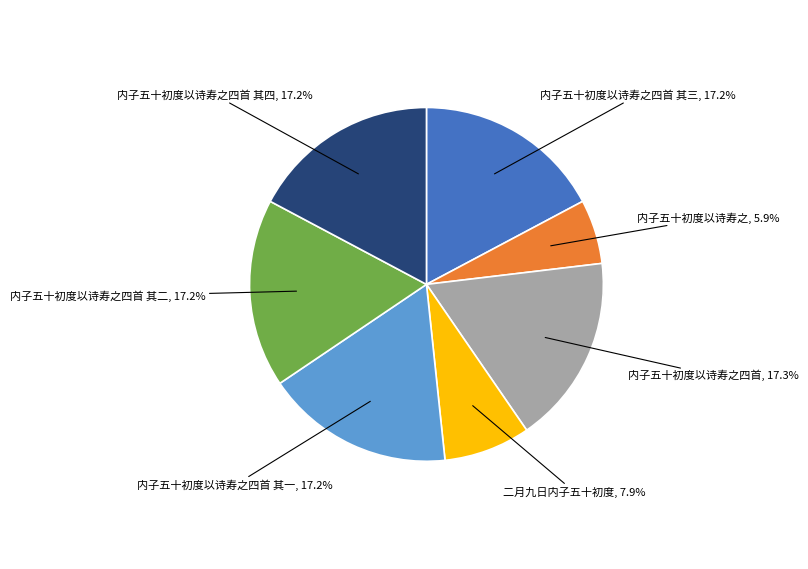

To the nearest percent, what is the combined percentage of 内子五十初度以诗寿之四首 其一 and 内子五十初度以诗寿之?

23%